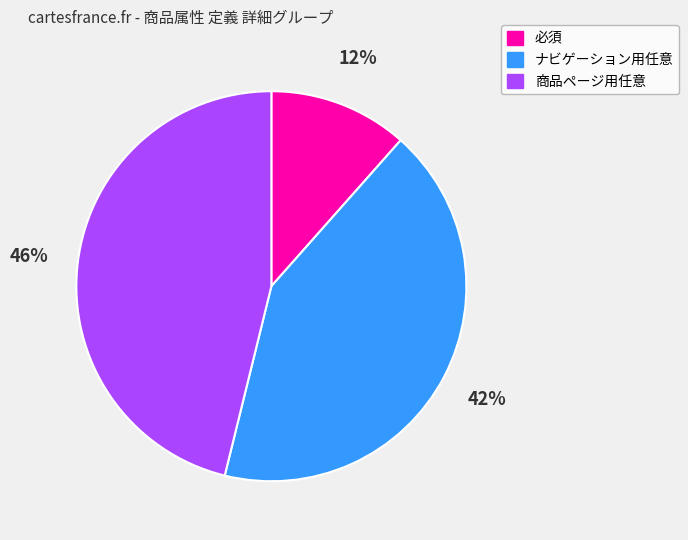

How many slices are in this pie chart?

3